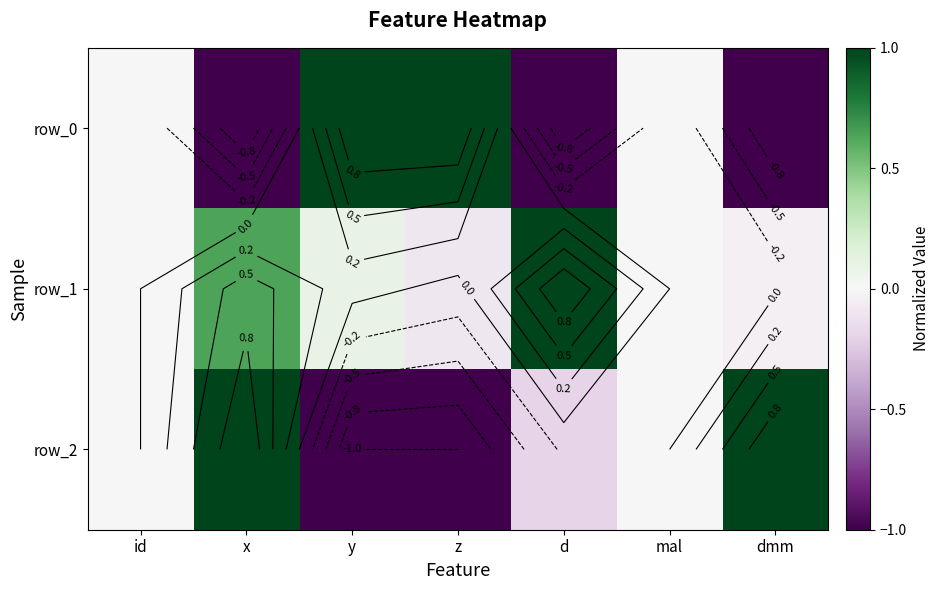

What is the lowest value of the row_1 series?

-0.1